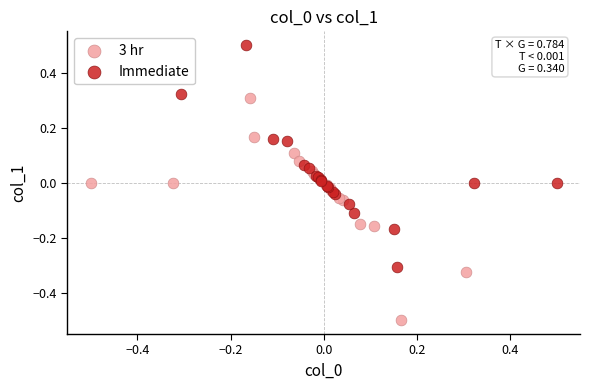

Which series contains the highest Y value?

Immediate